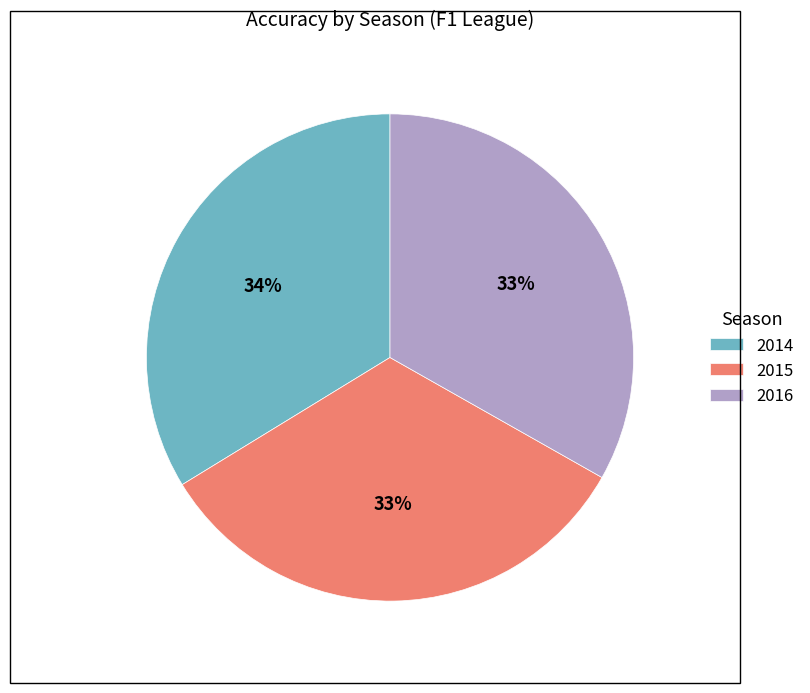

How many segments does this pie chart have?

3